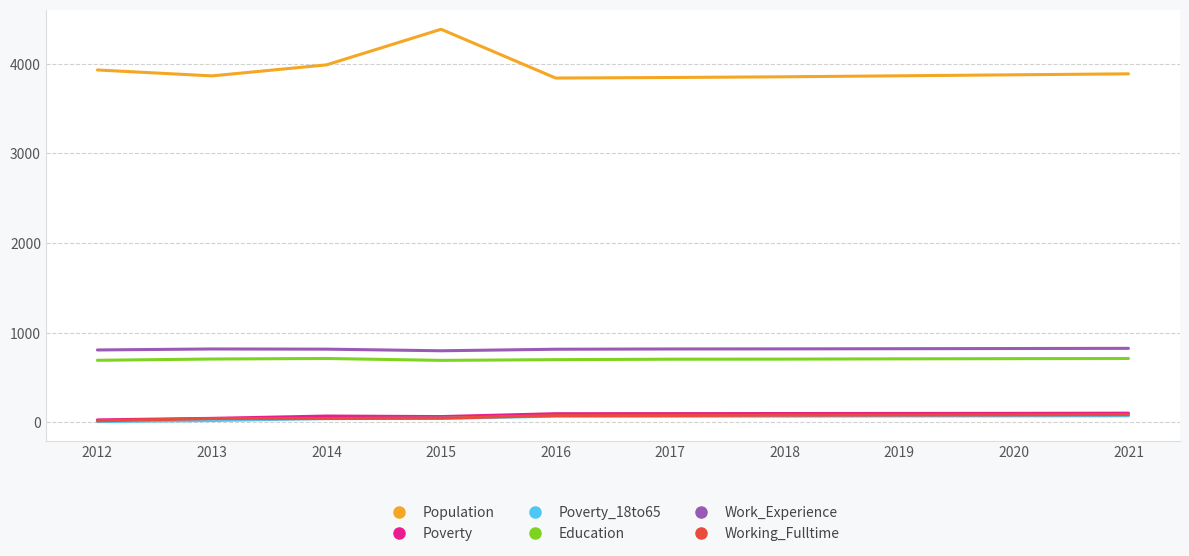

At how many categories does at least one series exceed 2249?

10